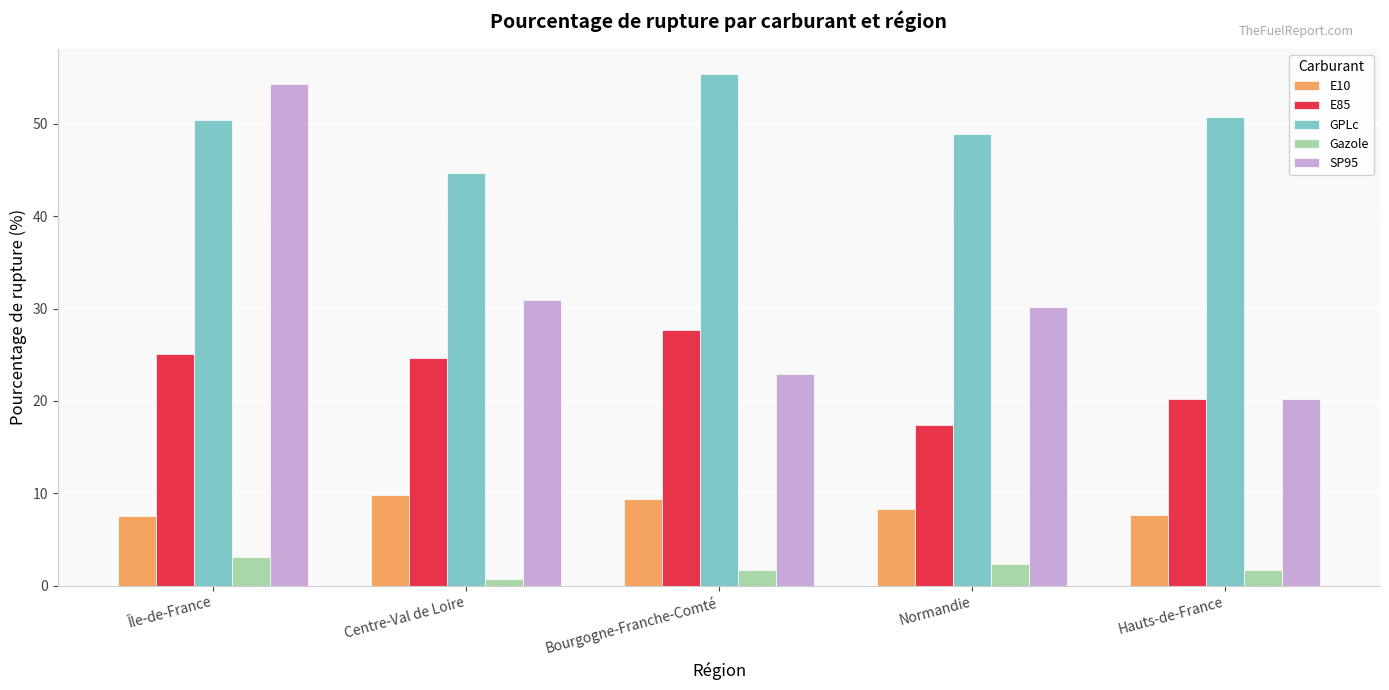

How many groups of bars are there?

5